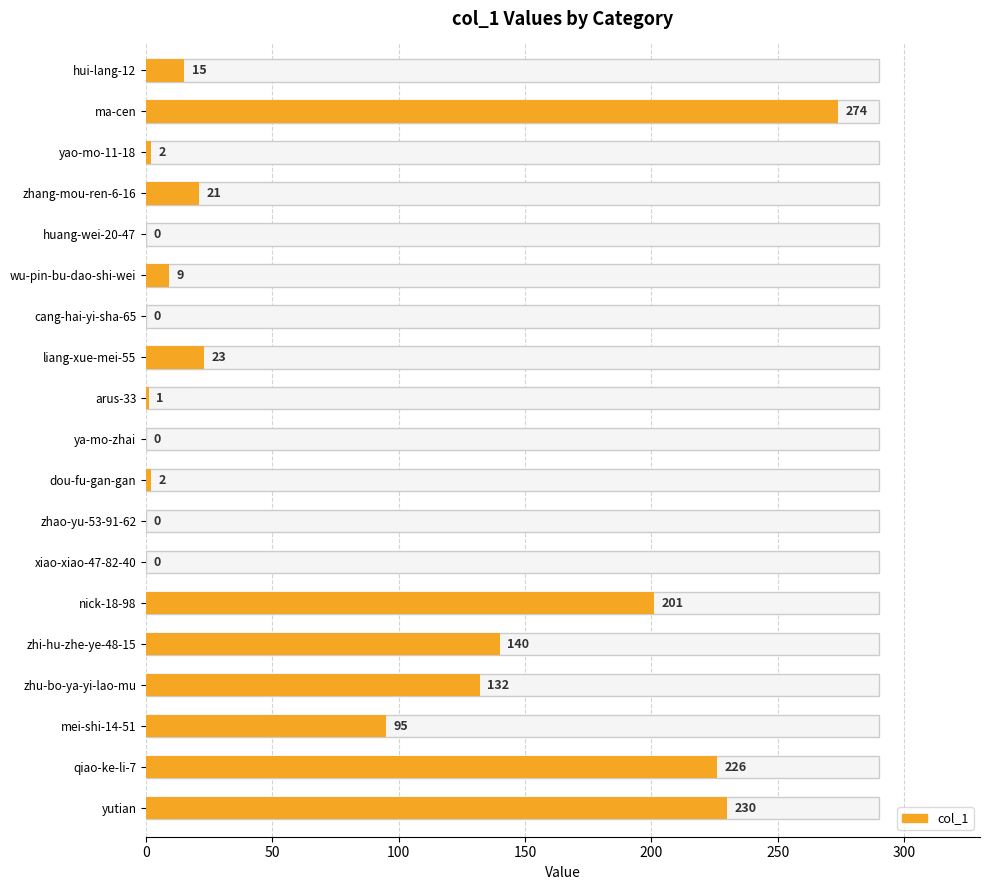

The value at ya-mo-zhai is 104. True or false?

False